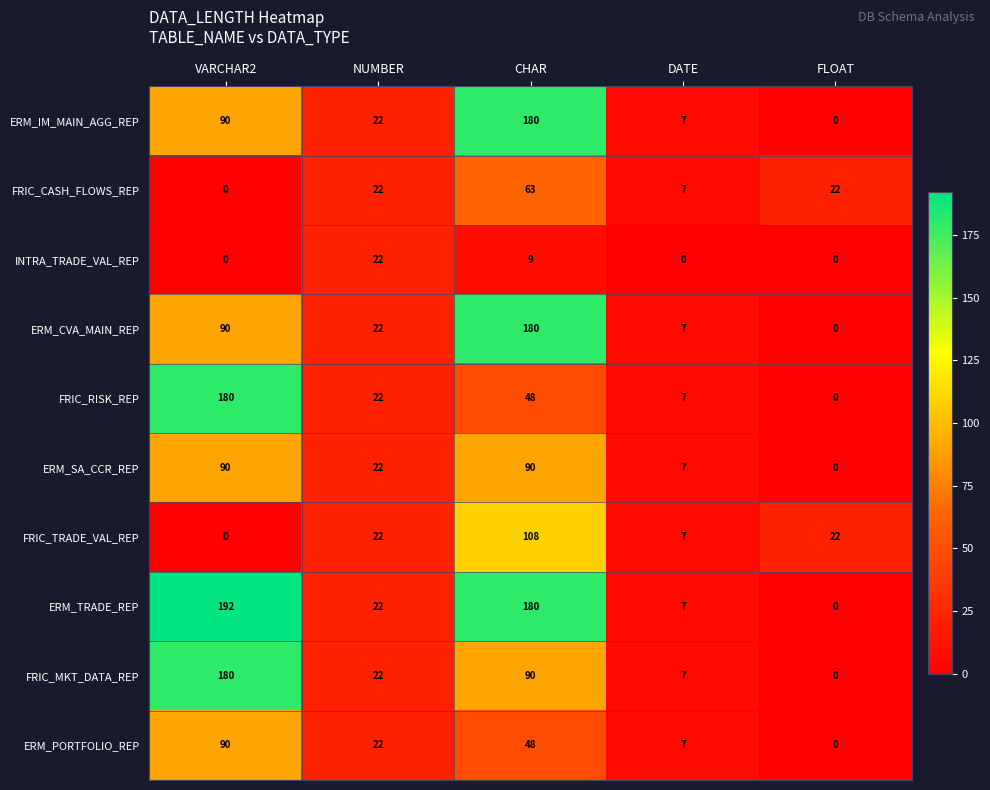

What is the total value across all series at CHAR?

996